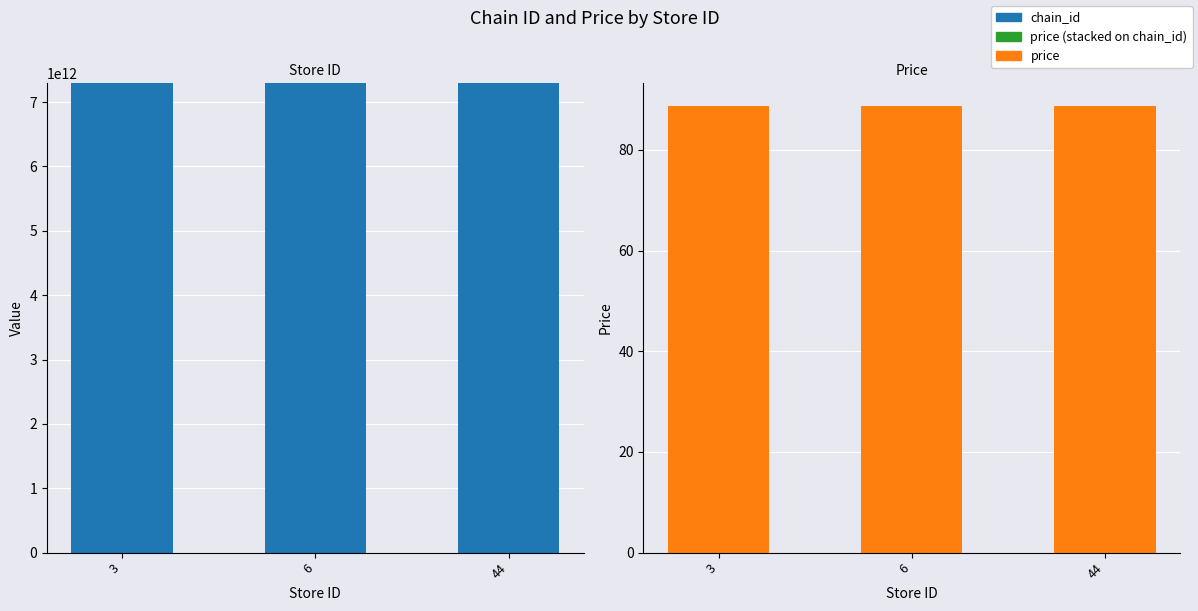

What is the difference between the highest and lowest values at 6?

7290058159539.2